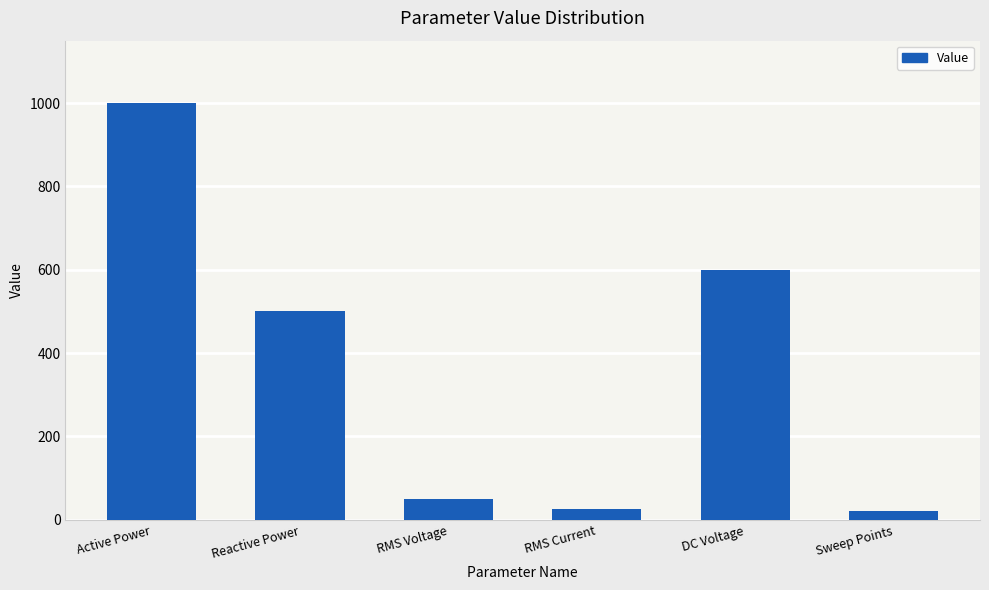

What is the greatest value displayed?

1000